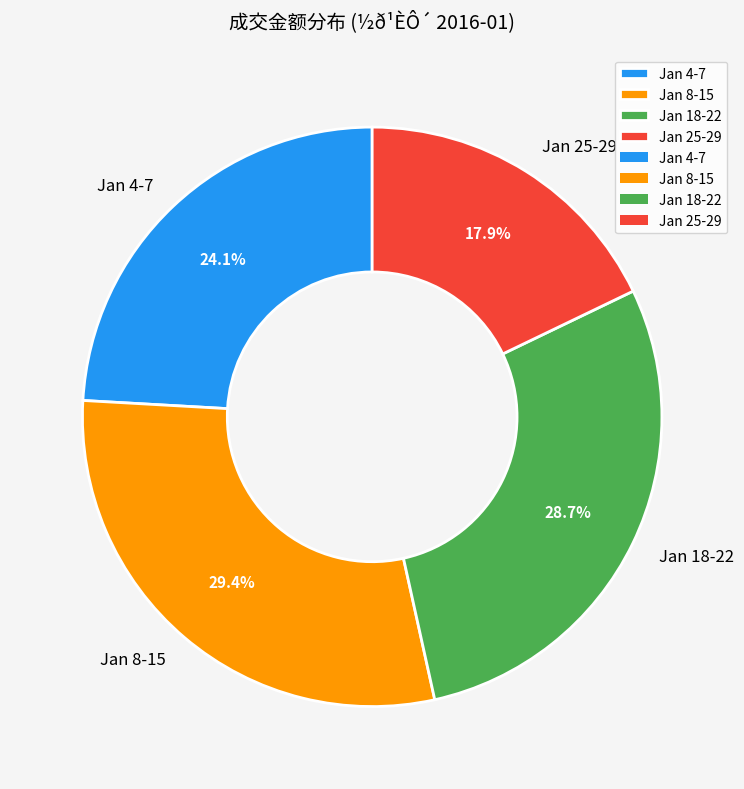

What is the smallest slice in the pie chart?

Jan 25-29